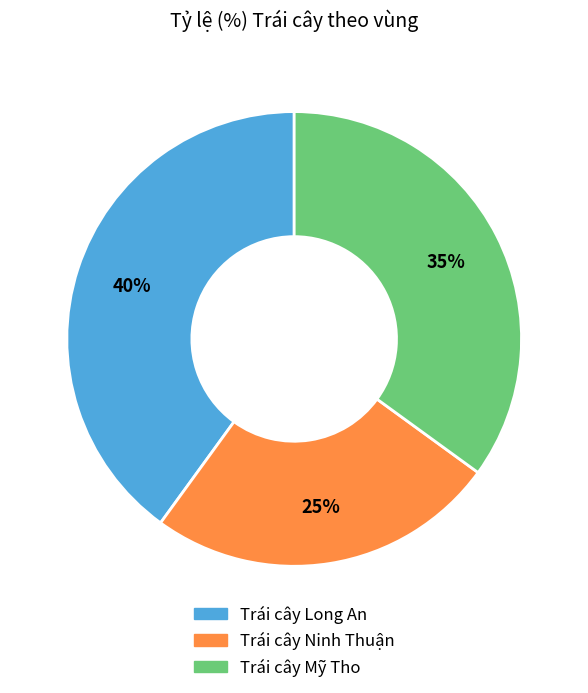

Combined, do Trái cây Ninh Thuận and Trái cây Long An account for over 50%?

Yes